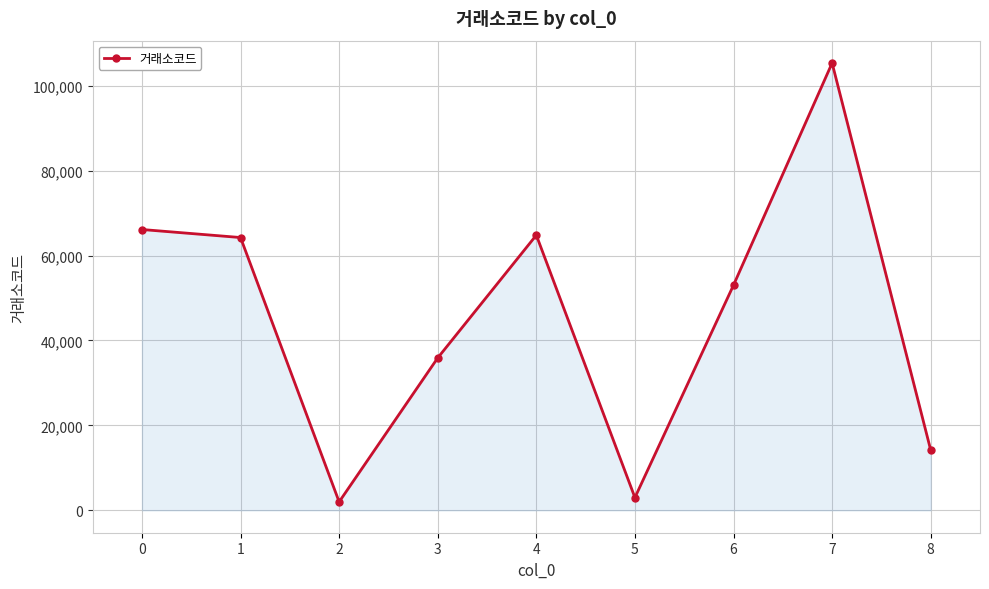

What is the greatest value displayed?

105330